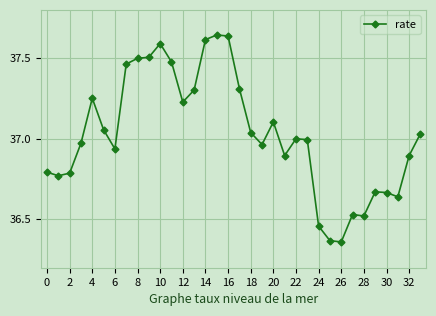

What is the difference between the maximum and minimum values?

1.3